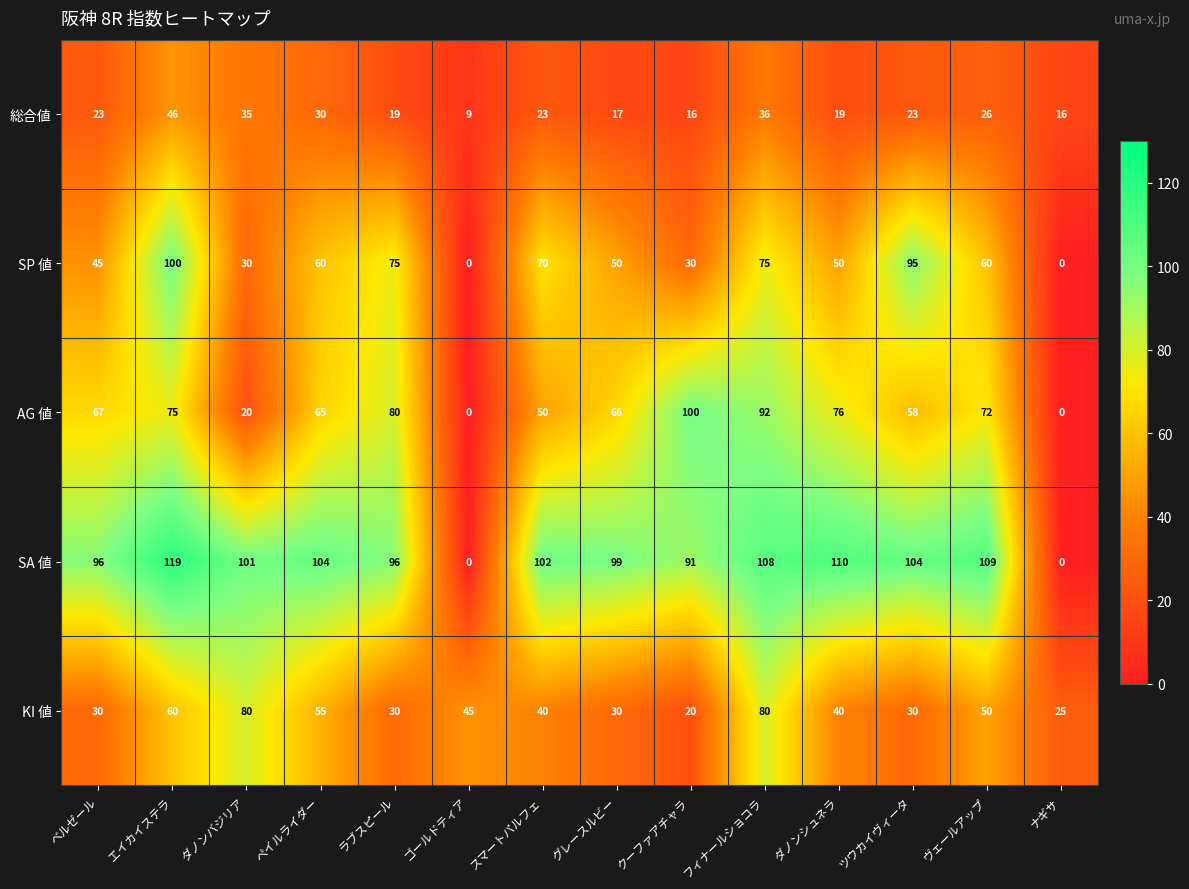

What is the highest value of the SP 値 series?

100